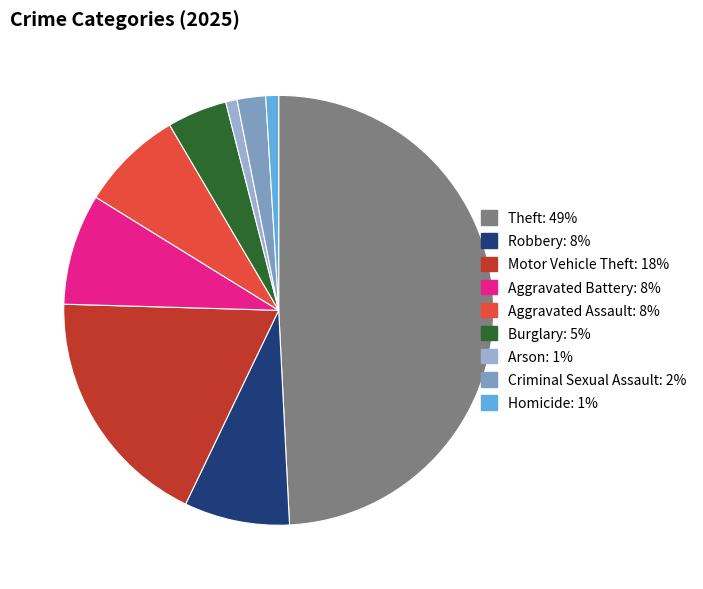

Count the number of slices in the pie.

9